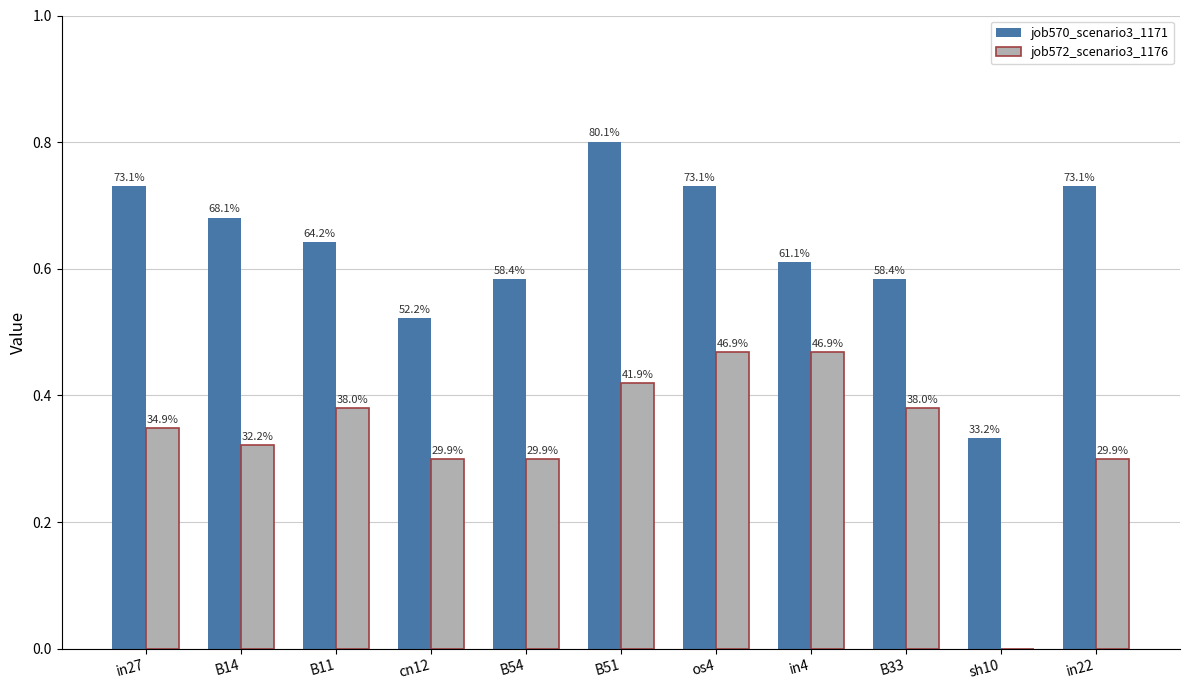

Which has a higher value, in22 or os4?

in22